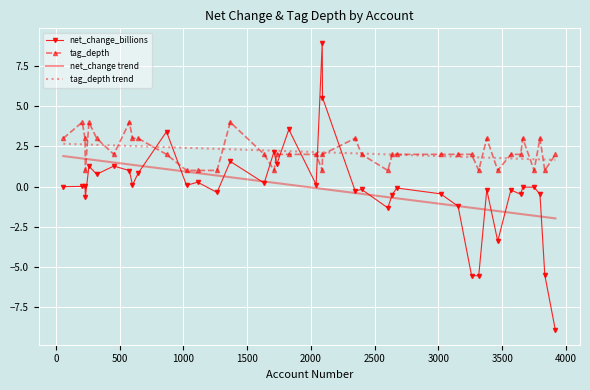

True or false: net_change trend and tag_depth intersect in this chart.

True